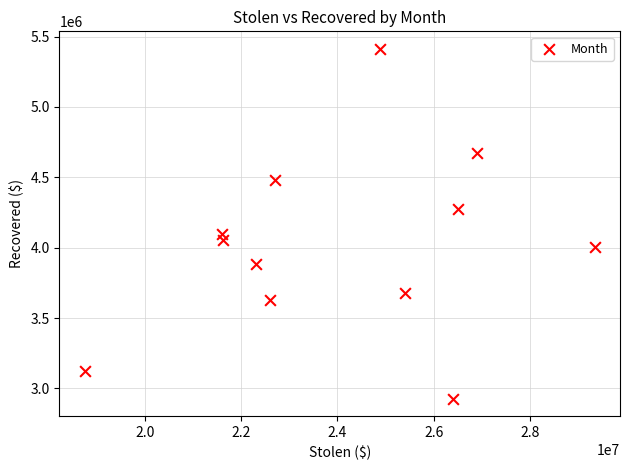

What Y value in the scatter plot is closest to 4170317?

4095293